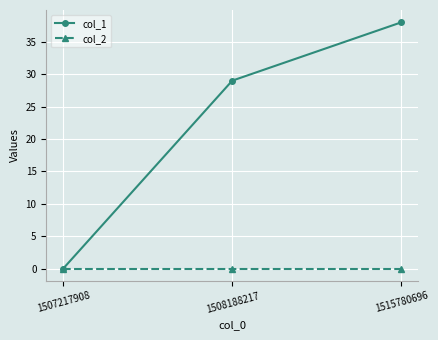

Where is col_1 nearest to the value 19?

1508188217